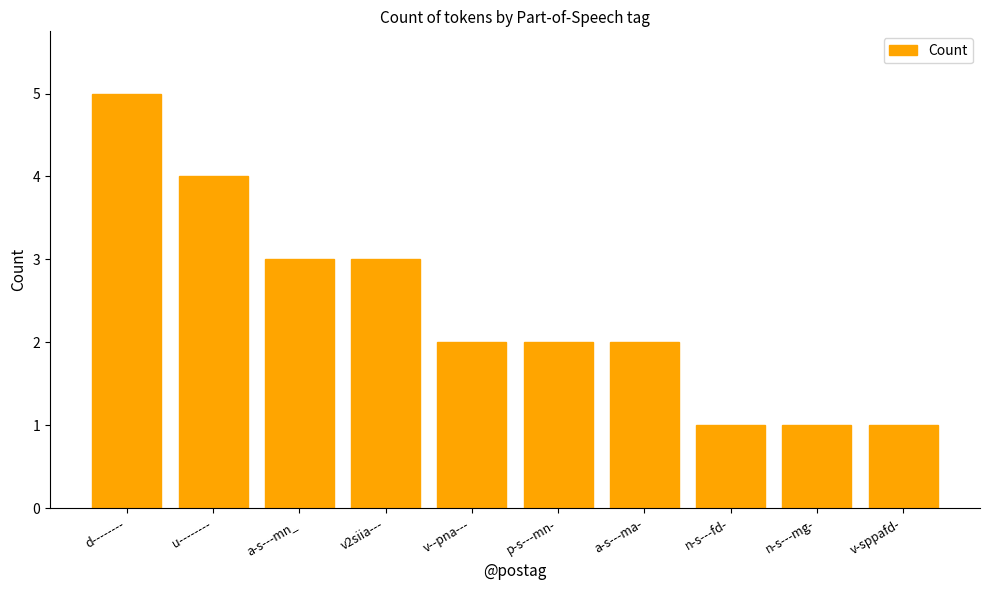

How many bars are there in total?

10